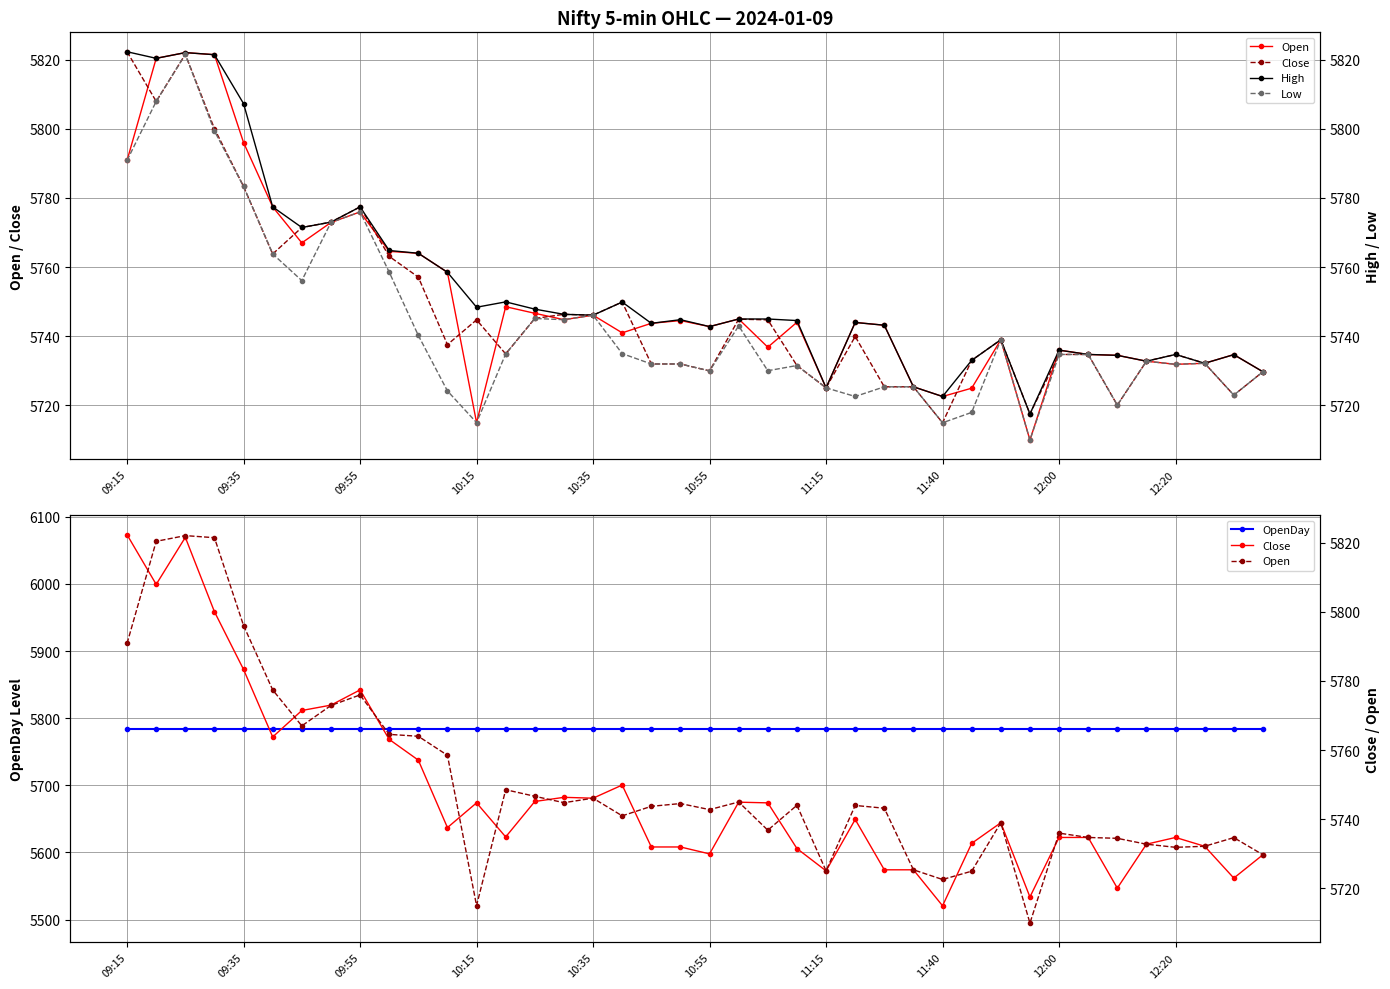

What is the difference between the second highest and minimum values in the Close series?

106.5